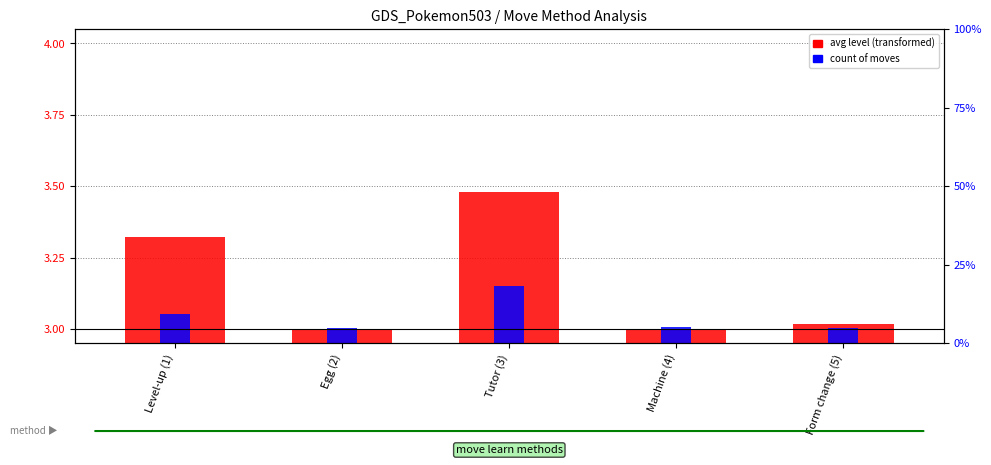

At which label does avg level (transformed) reach its minimum?

Egg (2)